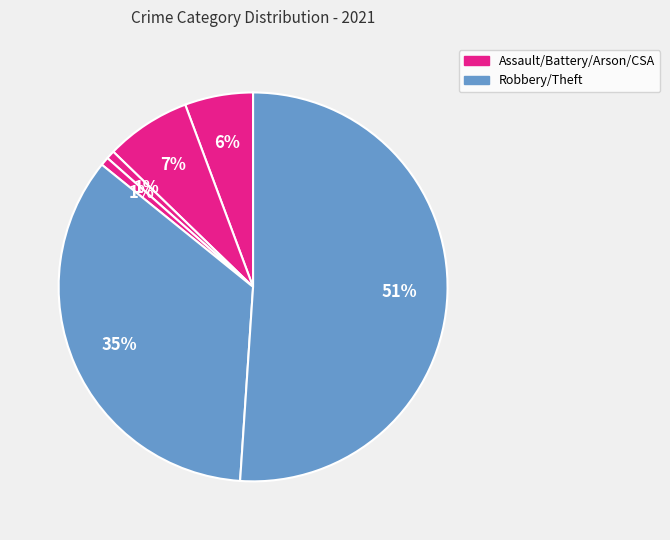

How many slices are in this pie chart?

6